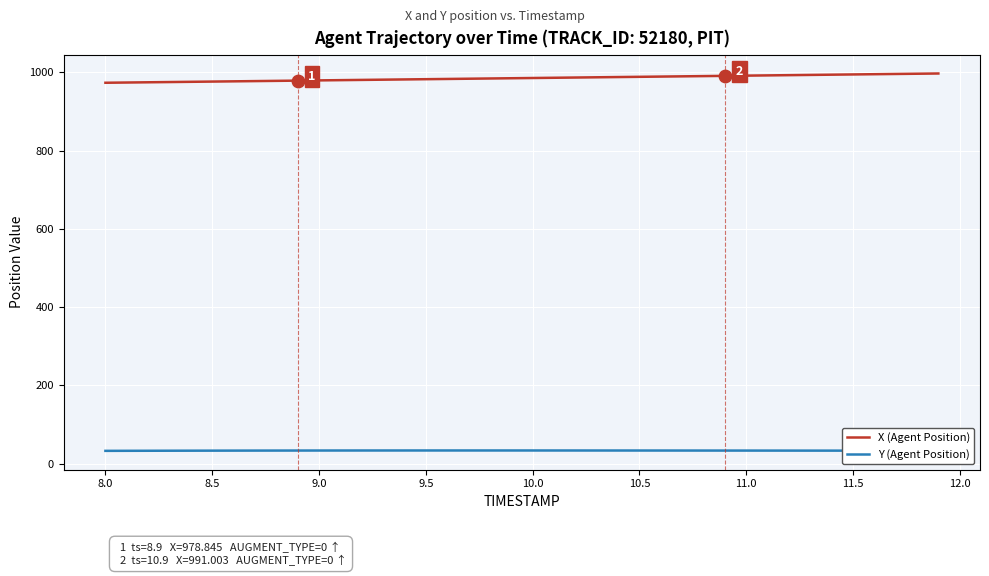

Which series has the largest total across all categories?

X (Agent Position)